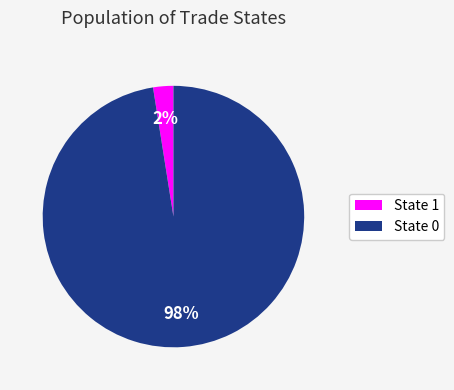

To the nearest percent, what is the average slice percentage?

50%